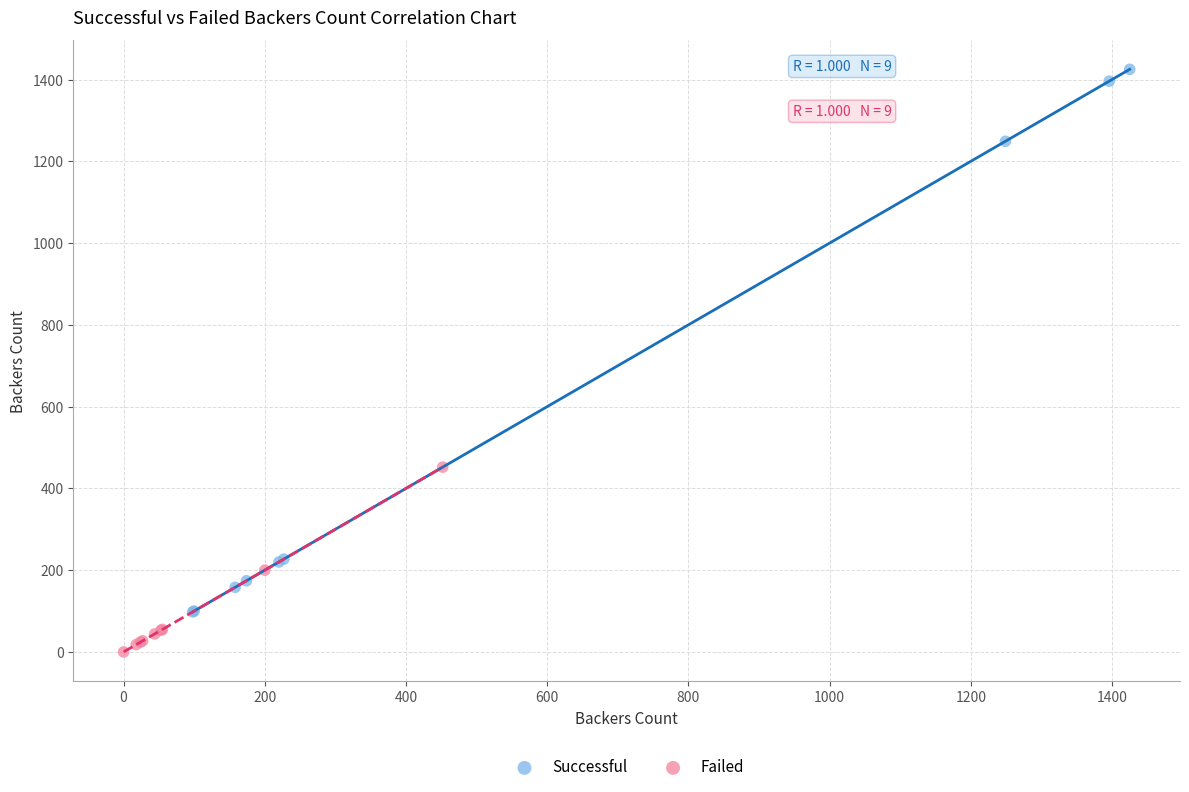

Which series has the widest spread of Y values?

Successful